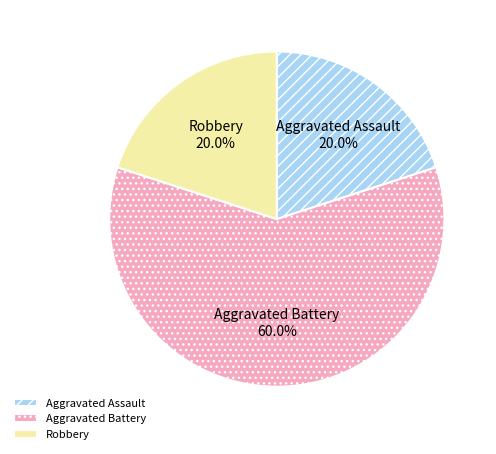

To the nearest percent, what percentage of the pie is Robbery?

20%